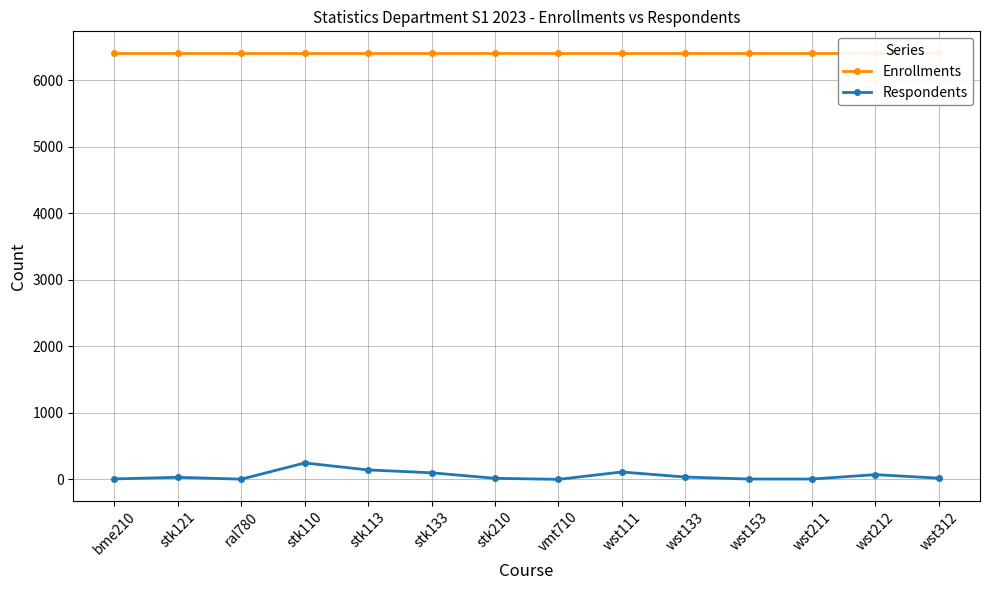

What is the maximum value shown in the chart?

6417